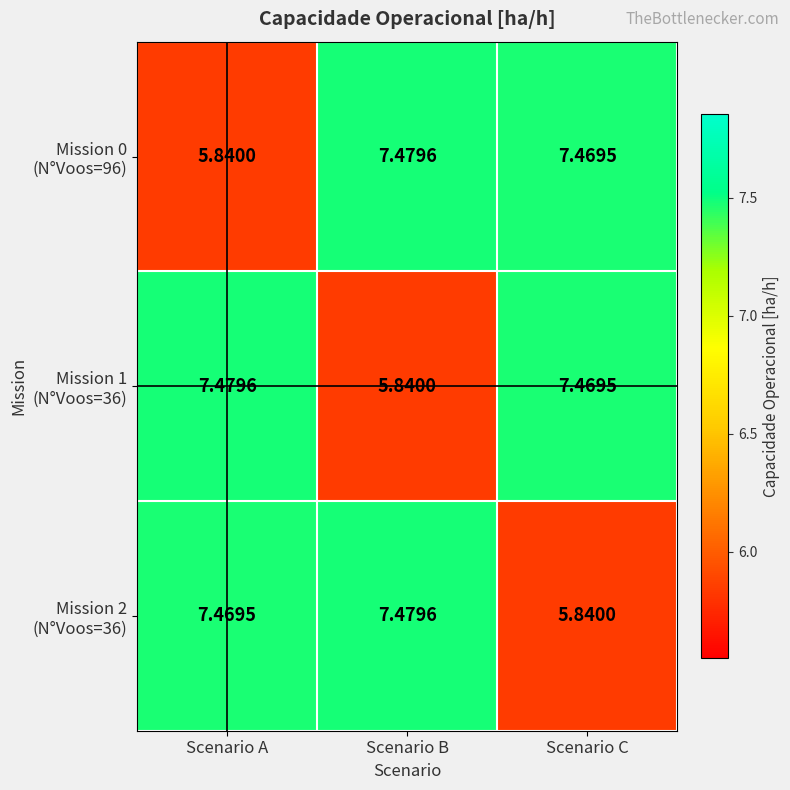

At which category is the sum across all series the highest?

Scenario B